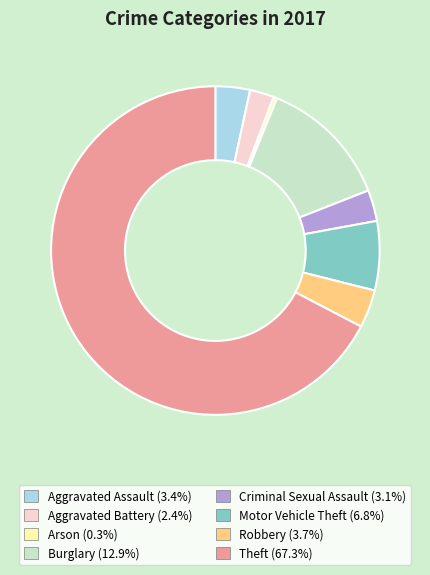

Is the sum of Aggravated Battery and Burglary greater than half?

No